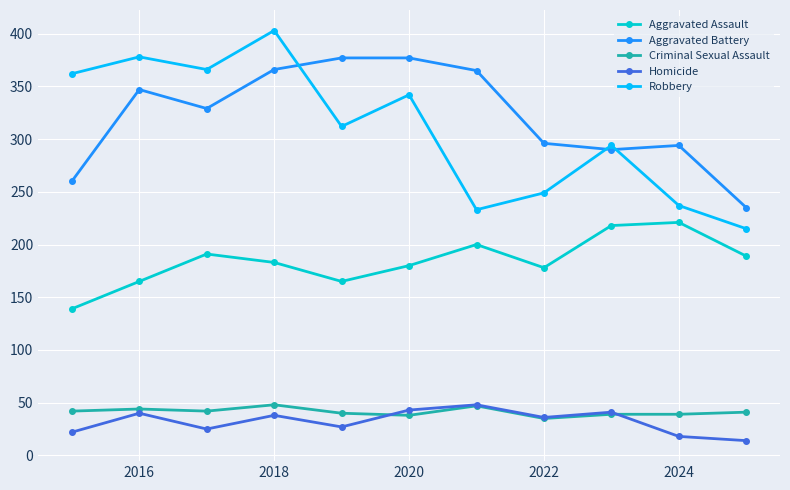

In Aggravated Assault, how many points are lower than both neighbors (excluding endpoints)?

2